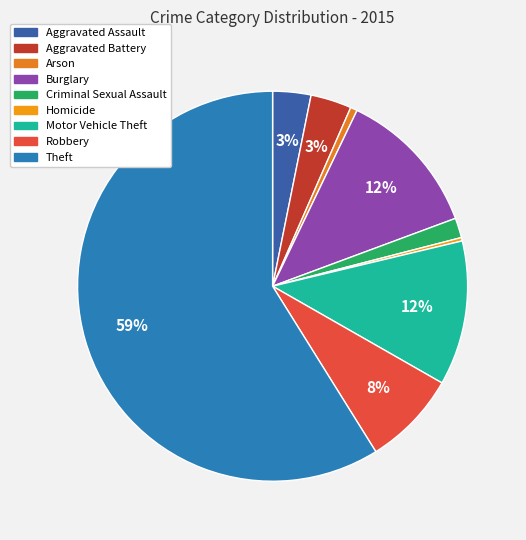

What is the smallest slice in the pie chart?

Homicide